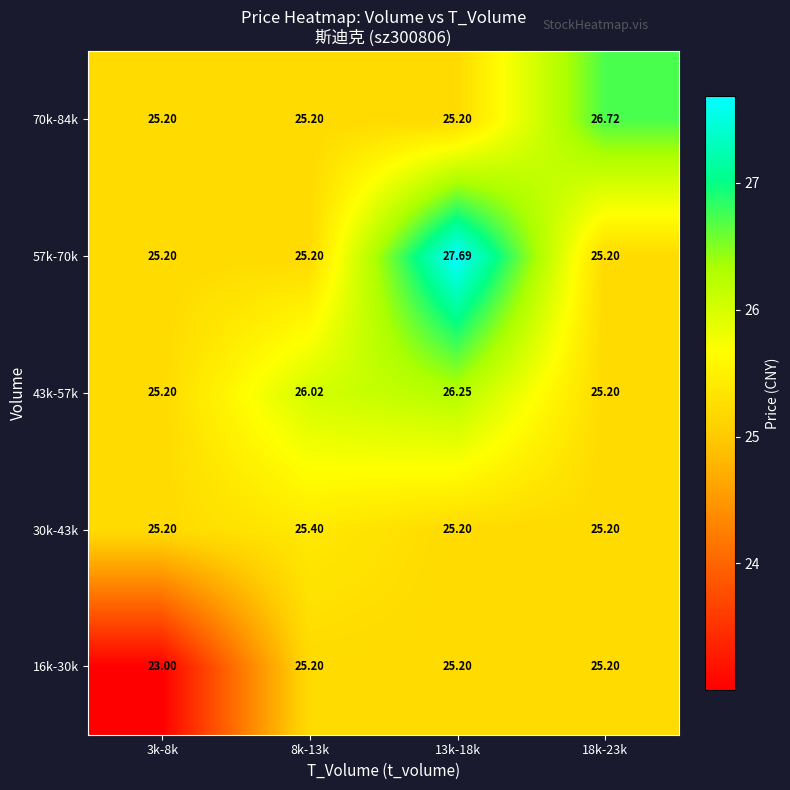

Count the number of categories in the chart.

4